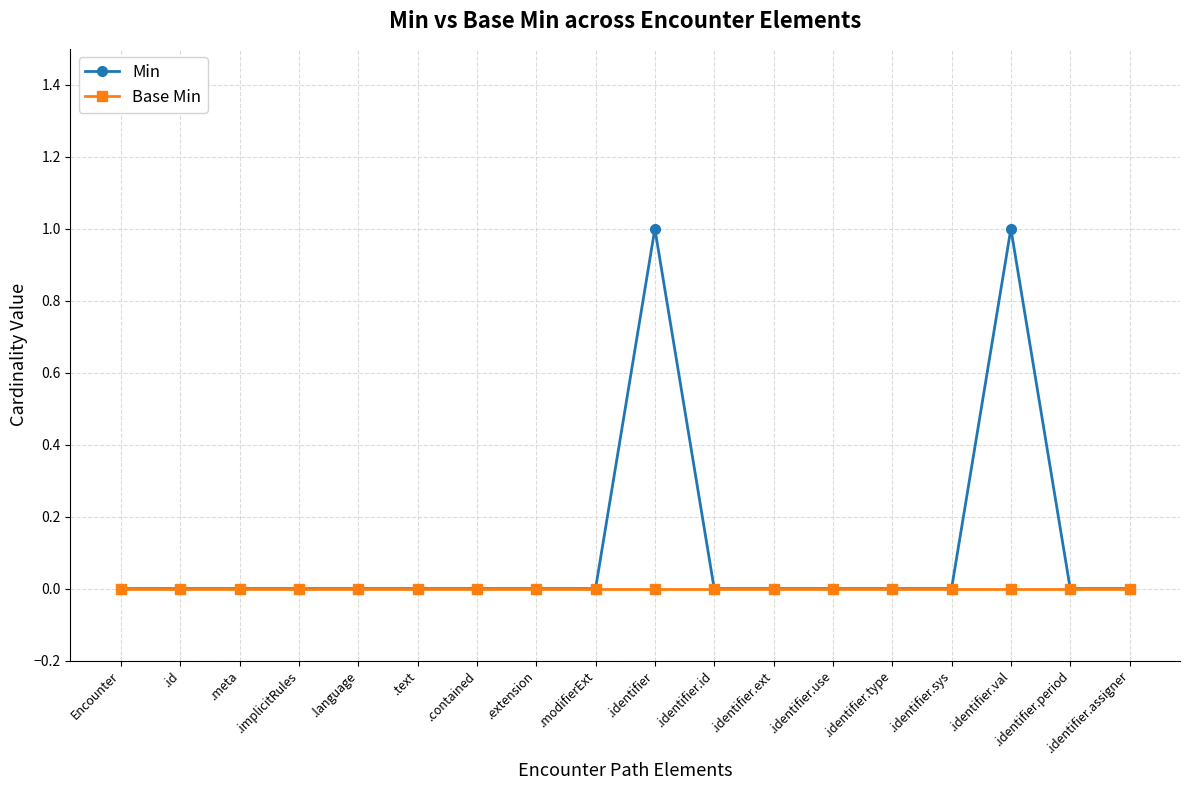

What is the sum of all Min values?

2